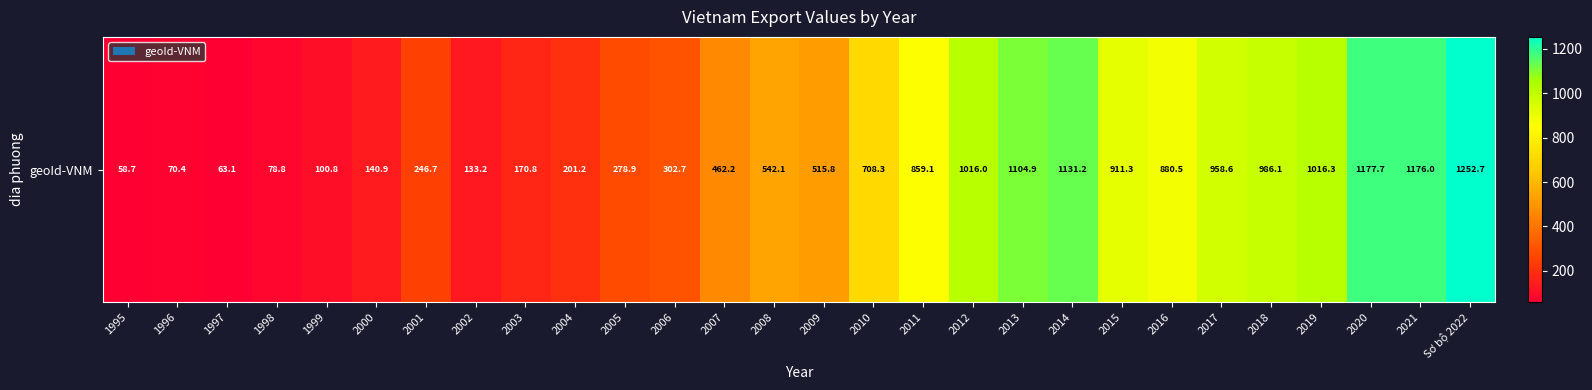

List the labels in order of value, smallest first.

1995, 1997, 1996, 1998, 1999, 2002, 2000, 2003, 2004, 2001, 2005, 2006, 2007, 2009, 2008, 2010, 2011, 2016, 2015, 2017, 2018, 2012, 2019, 2013, 2014, 2021, 2020, Sơ bộ 2022